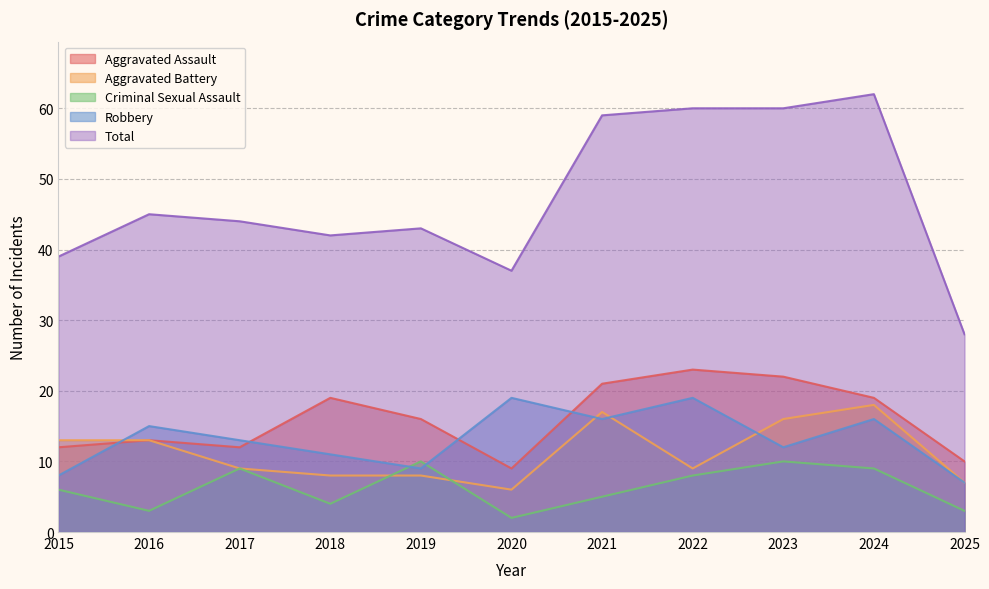

The value of Aggravated Assault at 2023 is 11. True or false?

False